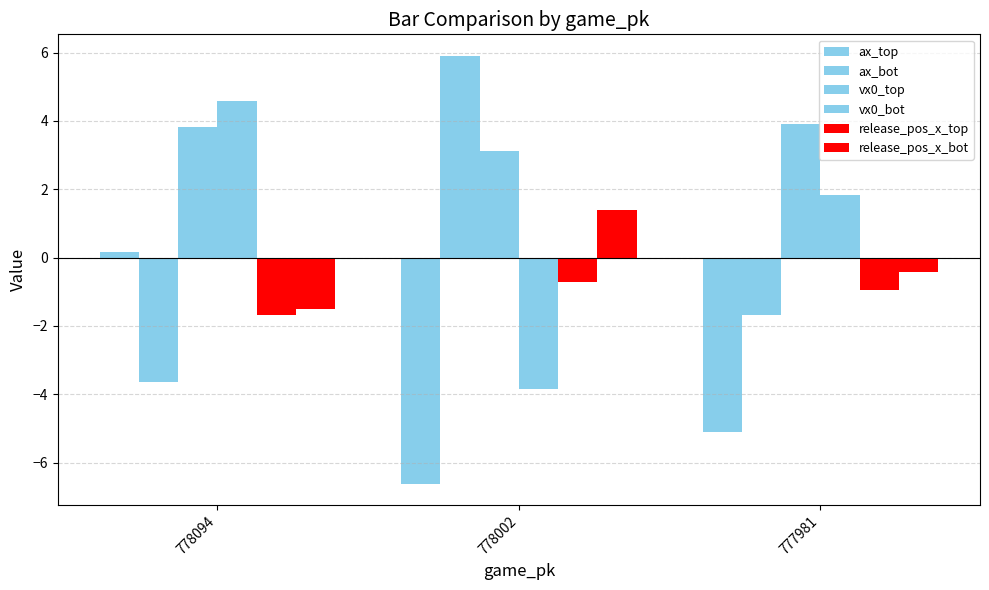

What is the lowest value of the vx0_top series?

3.1